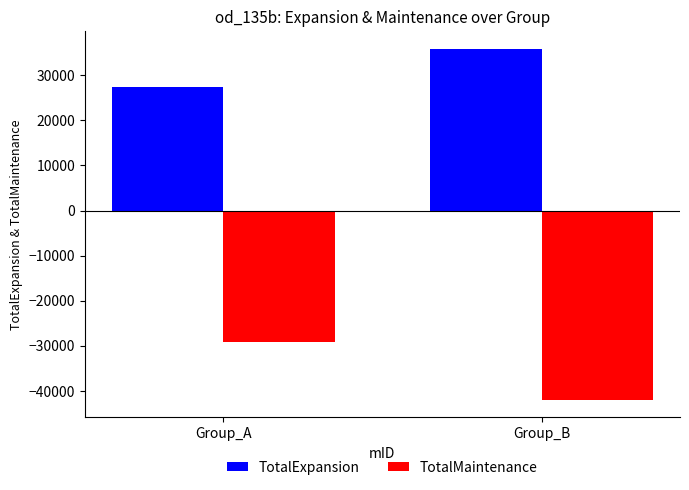

What are all the series names shown in the legend?

TotalExpansion, TotalMaintenance